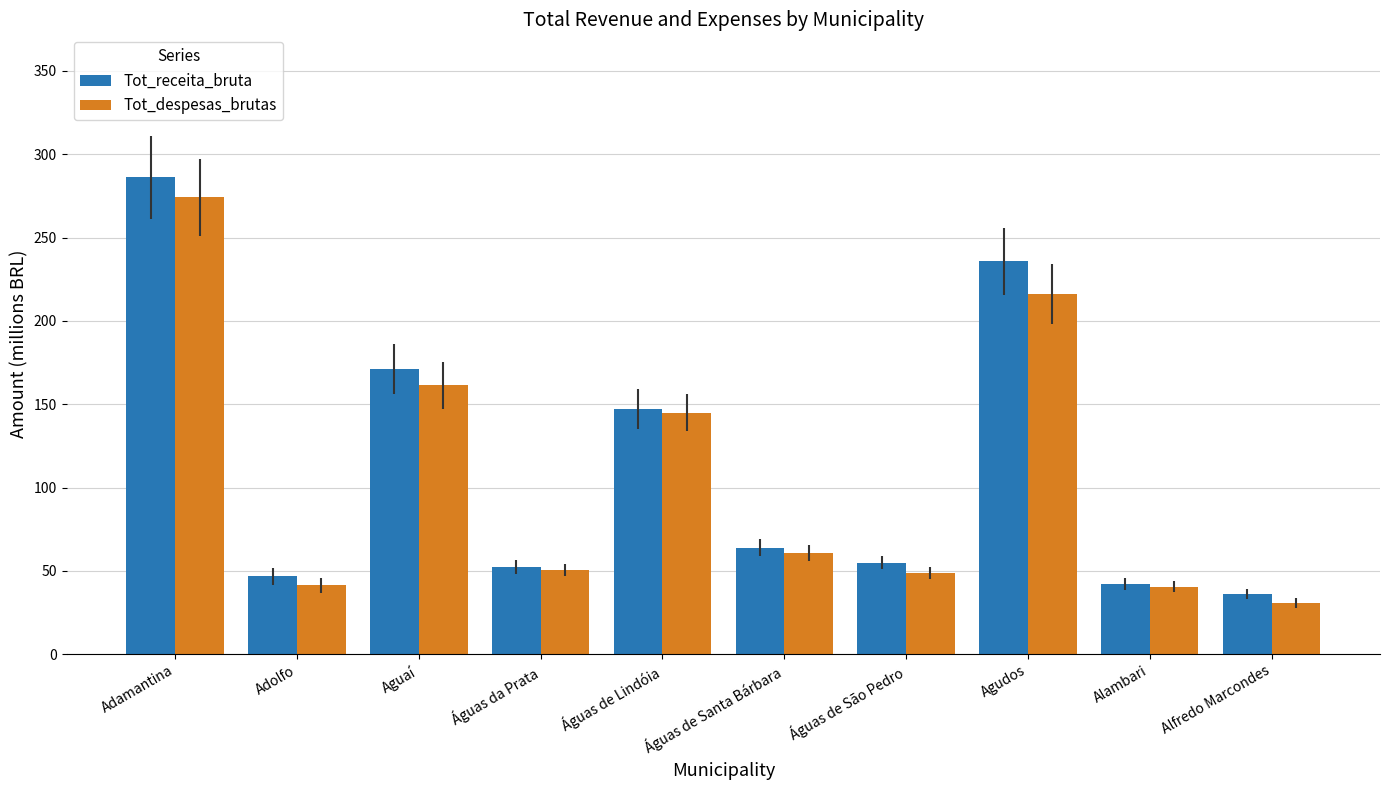

Which series has the largest total across all categories?

Tot_receita_bruta